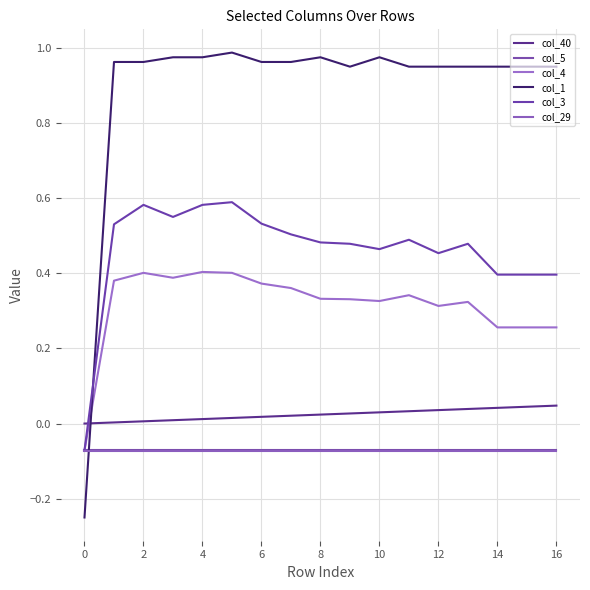

Reading left to right, list all the values displayed in this chart.

col_40: 0.0	0.0	0.0	0.0	0.0	0.0	0.0	0.0	0.0	0.0	0.0	0.0	0.0	0.0	0.0	0.0	0.0
col_5: -0.1	-0.1	-0.1	-0.1	-0.1	-0.1	-0.1	-0.1	-0.1	-0.1	-0.1	-0.1	-0.1	-0.1	-0.1	-0.1	-0.1
col_4: -0.1	0.4	0.4	0.4	0.4	0.4	0.4	0.4	0.3	0.3	0.3	0.3	0.3	0.3	0.3	0.3	0.3
col_1: -0.2	1.0	1.0	1.0	1.0	1.0	1.0	1.0	1.0	1.0	1.0	1.0	1.0	1.0	1.0	1.0	1.0
col_3: -0.1	0.5	0.6	0.6	0.6	0.6	0.5	0.5	0.5	0.5	0.5	0.5	0.5	0.5	0.4	0.4	0.4
col_29: -0.1	-0.1	-0.1	-0.1	-0.1	-0.1	-0.1	-0.1	-0.1	-0.1	-0.1	-0.1	-0.1	-0.1	-0.1	-0.1	-0.1